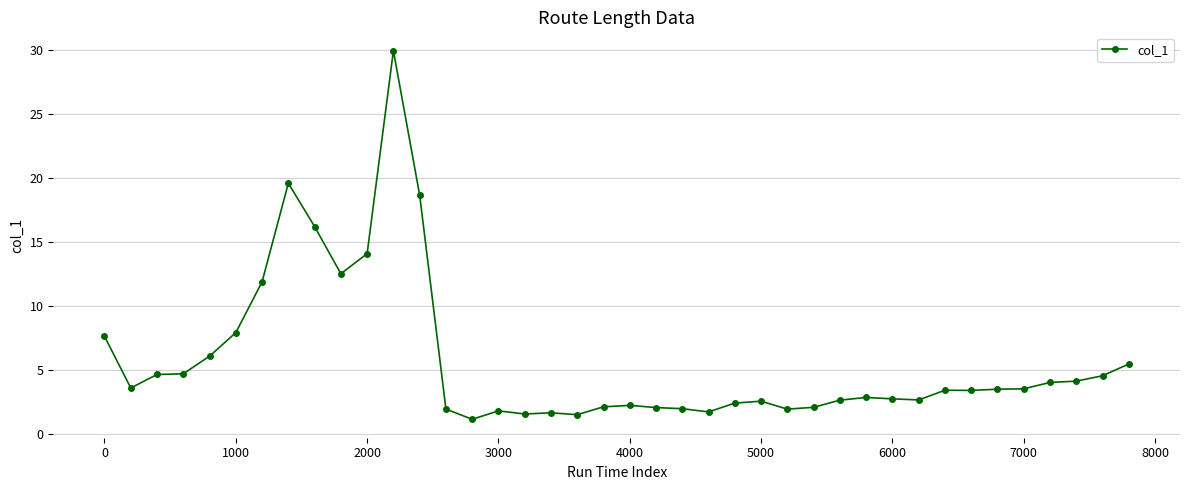

What is the greatest value displayed?

29.9